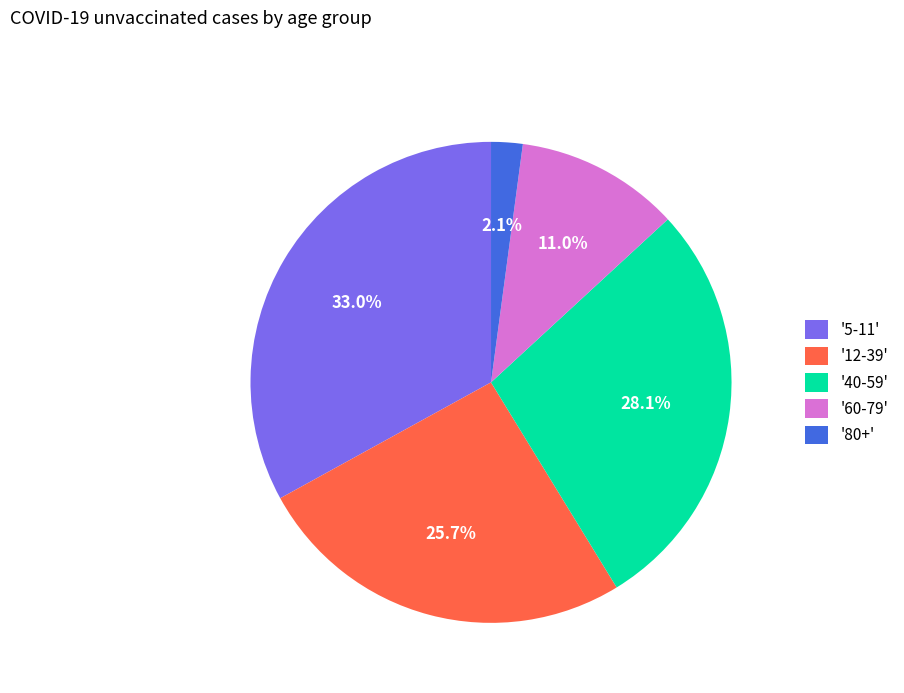

Does any single category account for the majority?

No